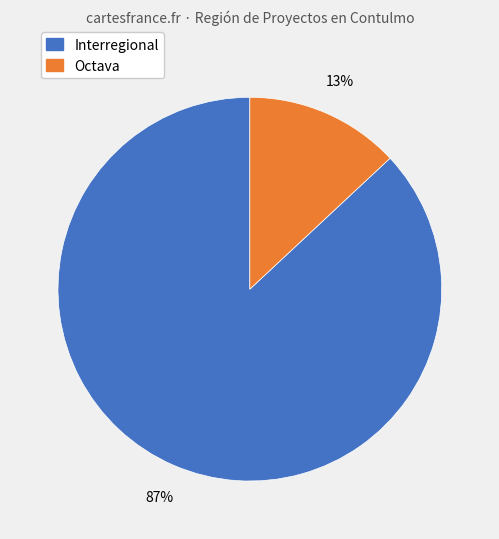

To the nearest percent, what is the difference between the largest and smallest slice percentages?

74%